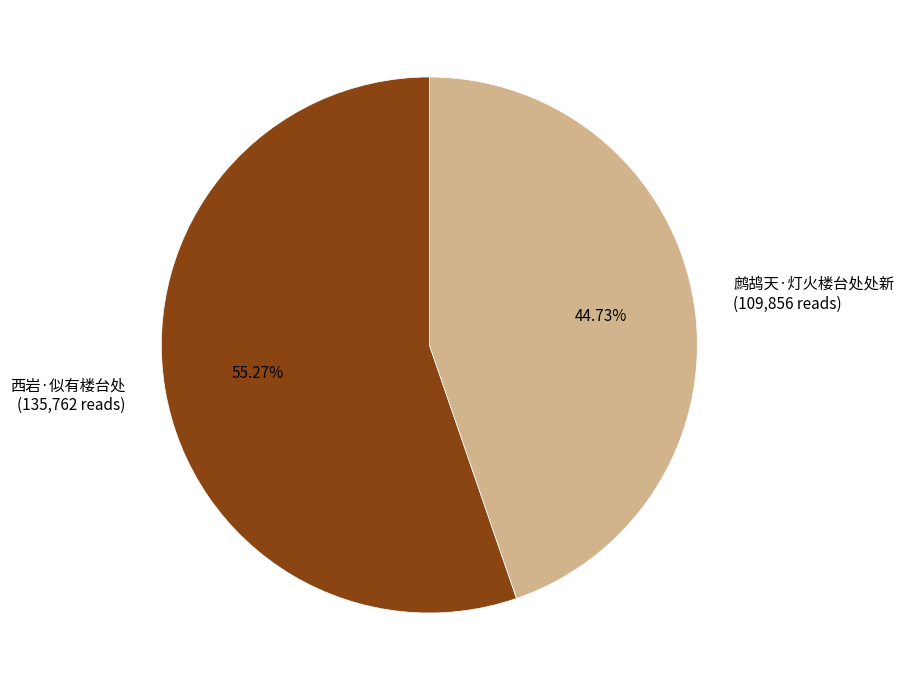

To the nearest percent, what portion does 鹧鸪天·灯火楼台处处新 represent?

45%